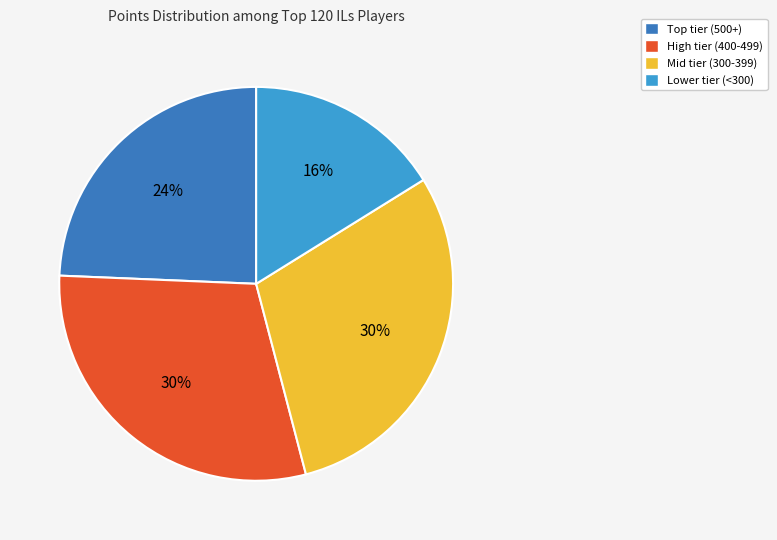

Which has a higher value, Lower tier (<300) or High tier (400-499)?

High tier (400-499)